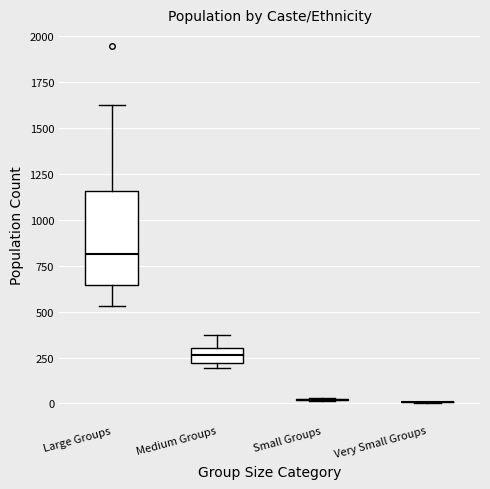

Where is the upper edge of the box for Medium Groups on the y-axis? The values are not printed on the chart, so give them approximately, as read against the axis.

300